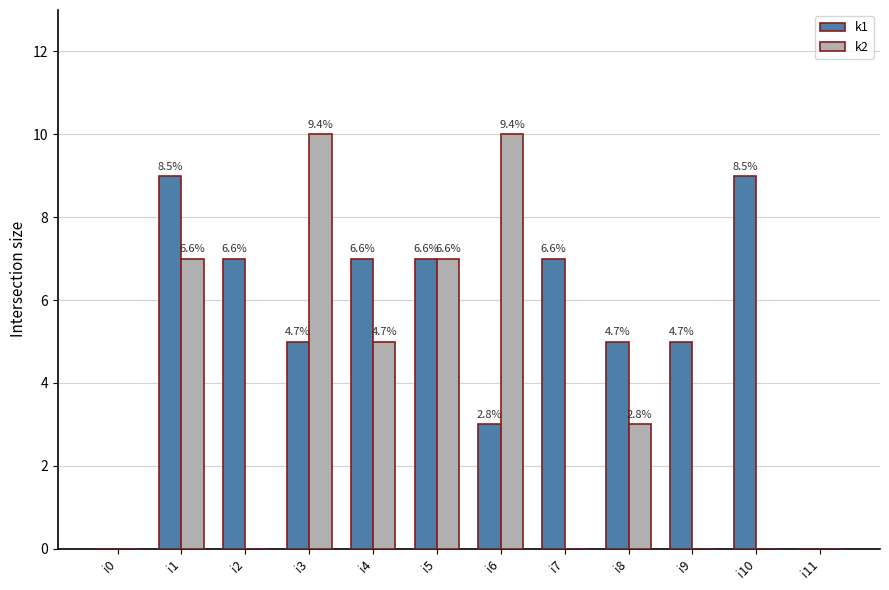

Which series has the largest total across all categories?

k1